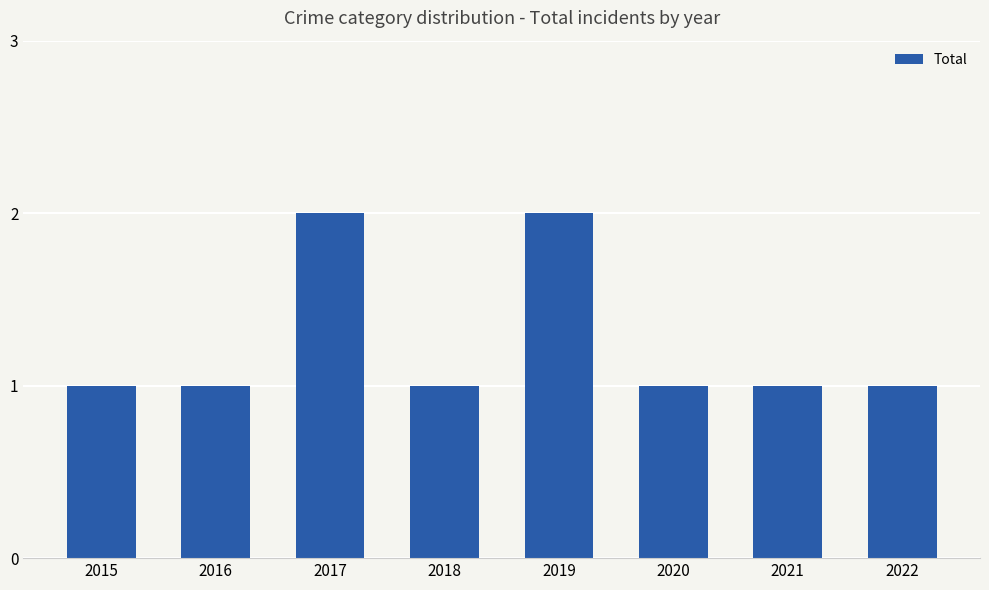

Are the bars horizontal?

No